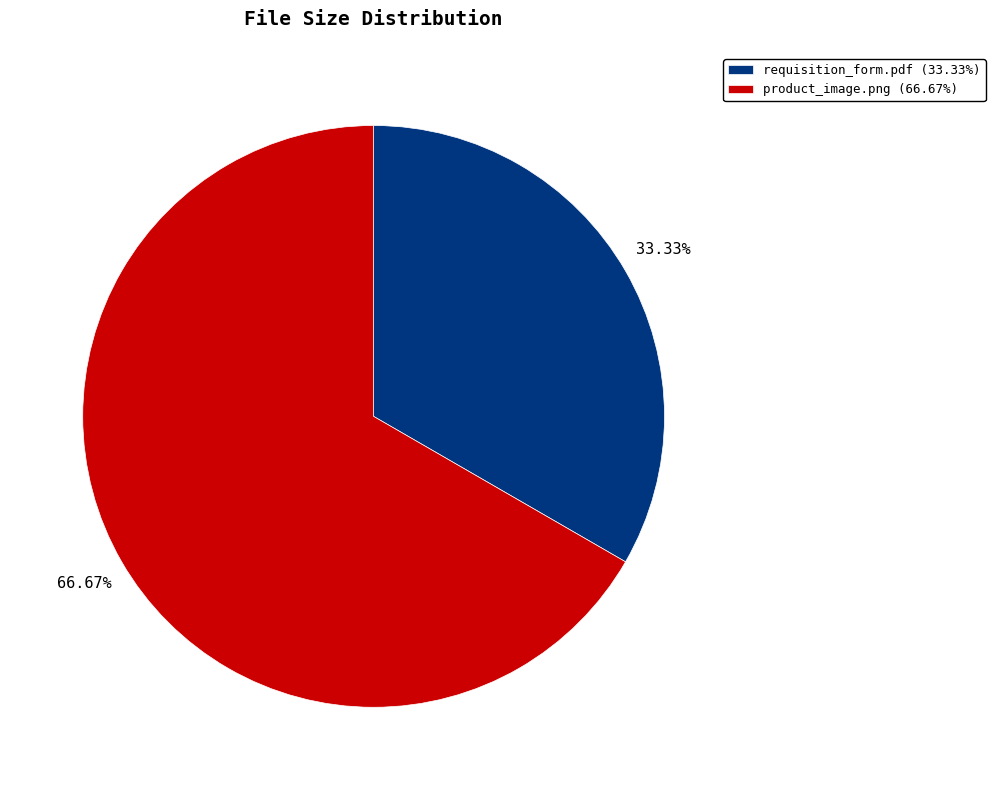

The requisition_form.pdf slice represents 26% of the pie. True or false?

False